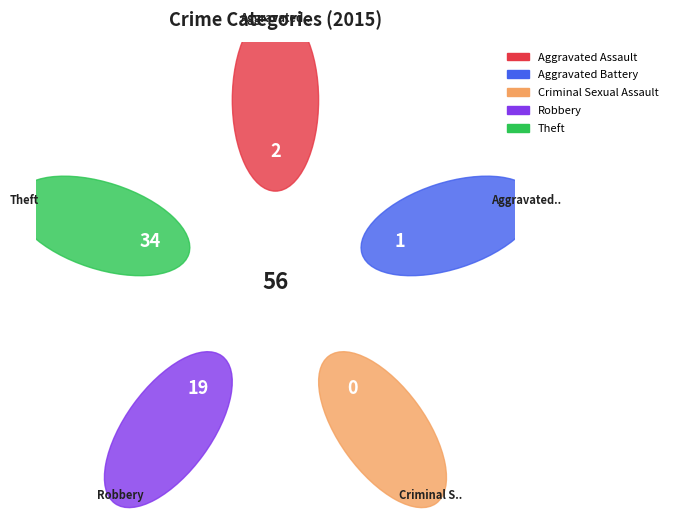

To the nearest percent, what percentage of the pie is Aggravated Battery?

2%